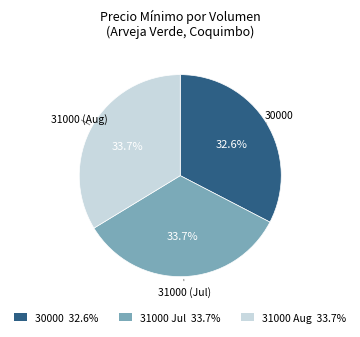

What portion of the pie excludes 30000?

67.4%